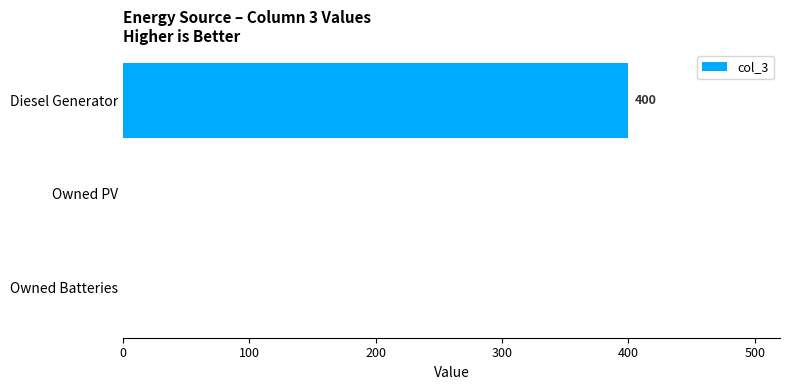

Count the number of values greater than 0.

1